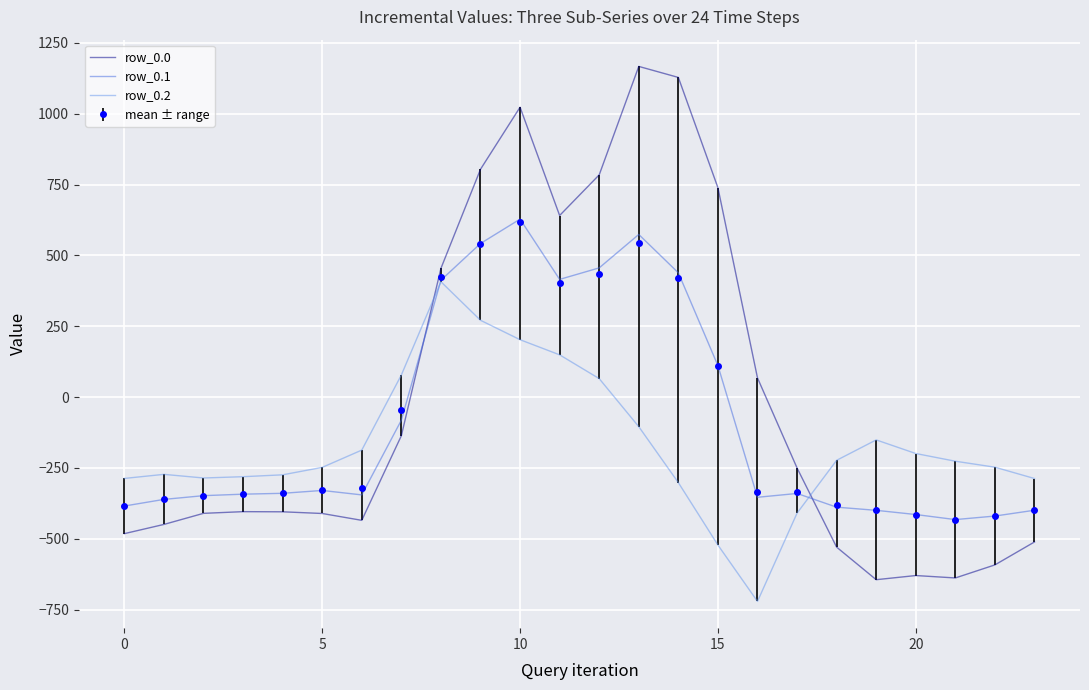

After their last crossing, which series has the higher values: row_0.2 or row_0.0?

row_0.2